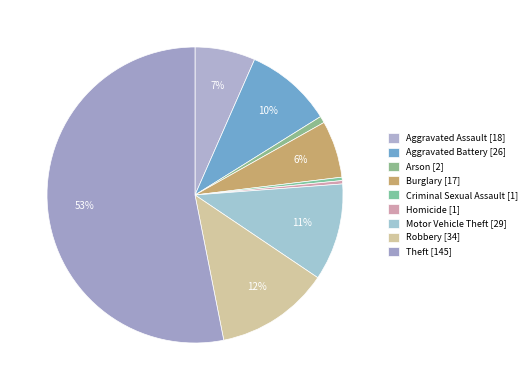

What percentage do Aggravated Battery and Homicide together represent?

9.9%